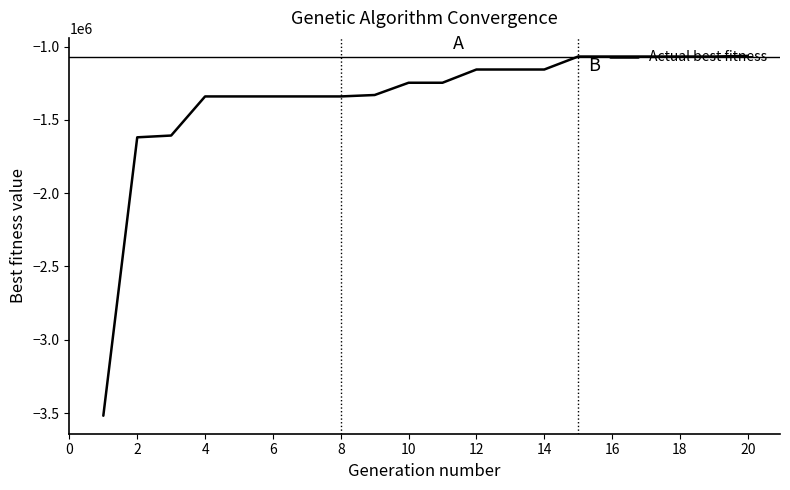

What is the greatest value displayed?

-1063924